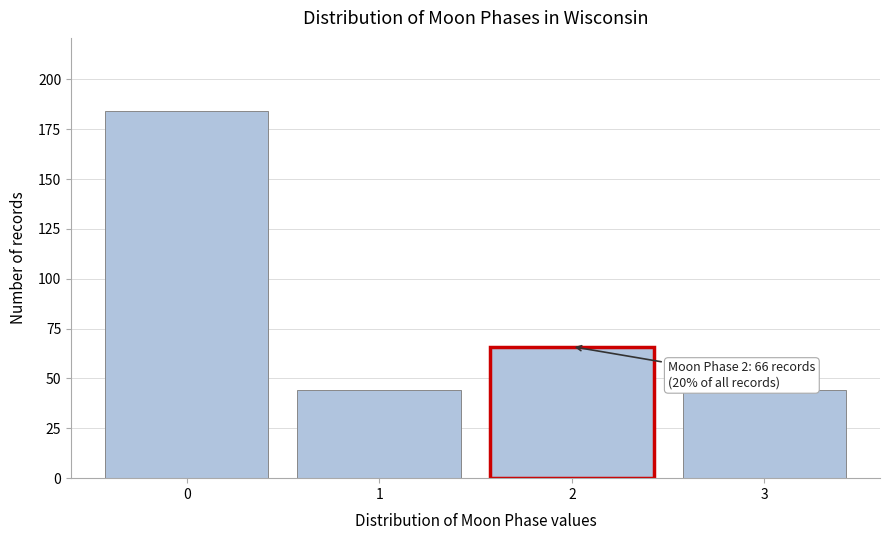

Reading left to right, transcribe all the data shown in this chart.

184	44	66	44